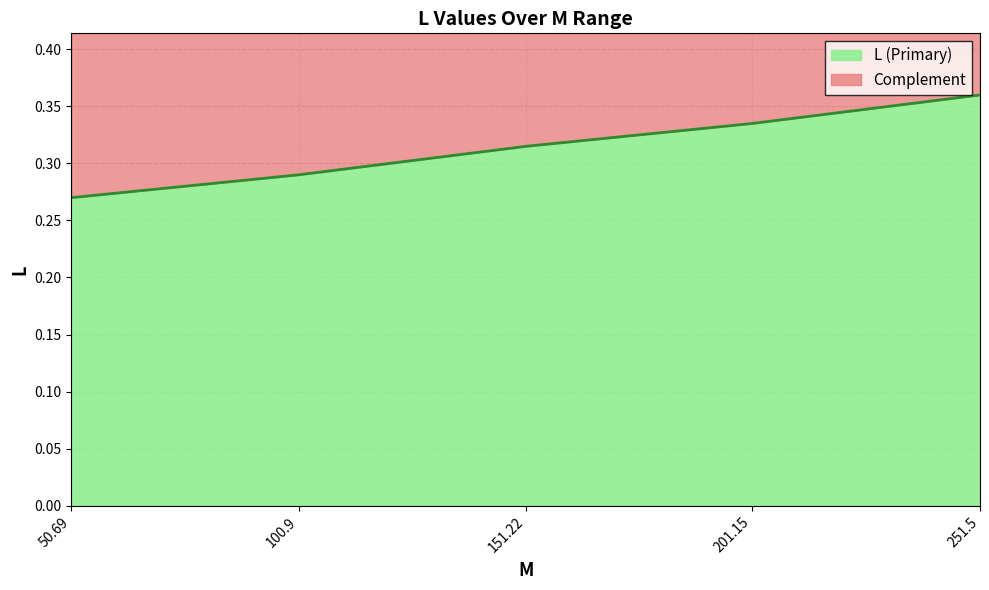

What is the approximate value at 151.22?

0.3